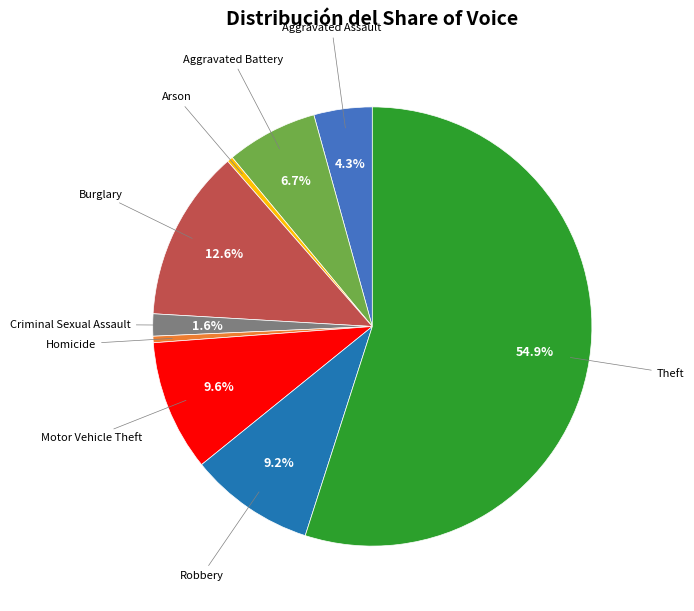

Is there any slice that represents more than half of the pie?

Yes